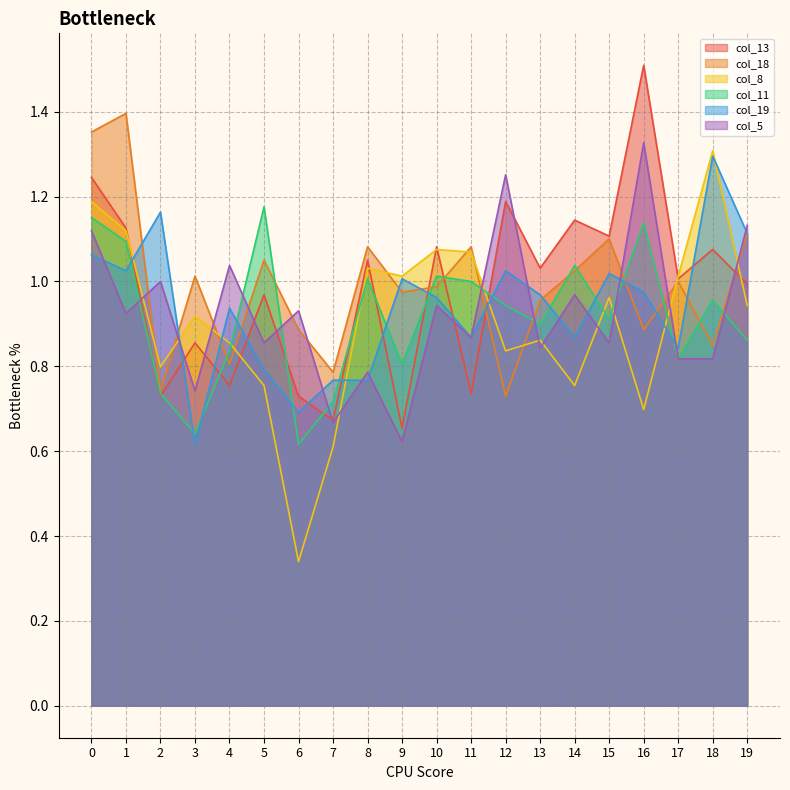

At which category does col_18 reach its first local valley?

2